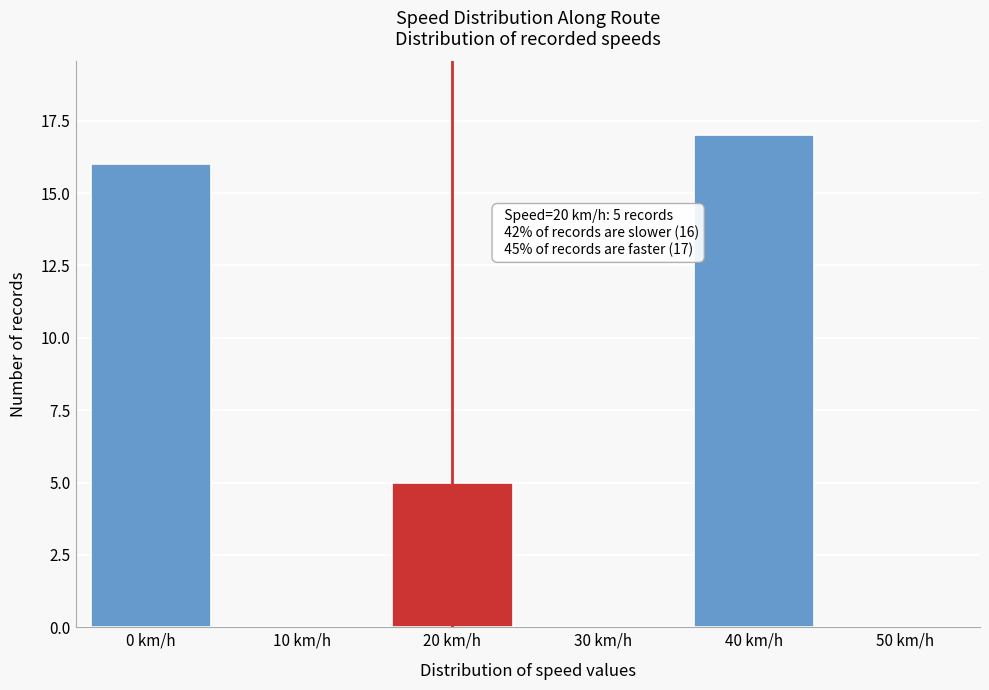

Reading left to right, what are all the values shown in this chart?

0 km/h=16	10 km/h=0	20 km/h=5	30 km/h=0	40 km/h=17	50 km/h=0